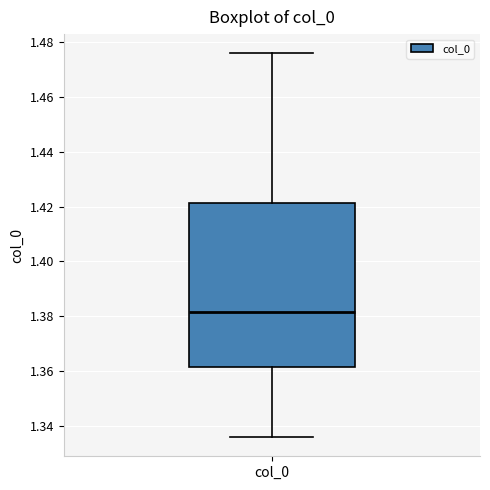

Where does the median line of the box for col_0 sit on the y-axis? The values are not printed on the chart, so give them approximately, as read against the axis.

1.382